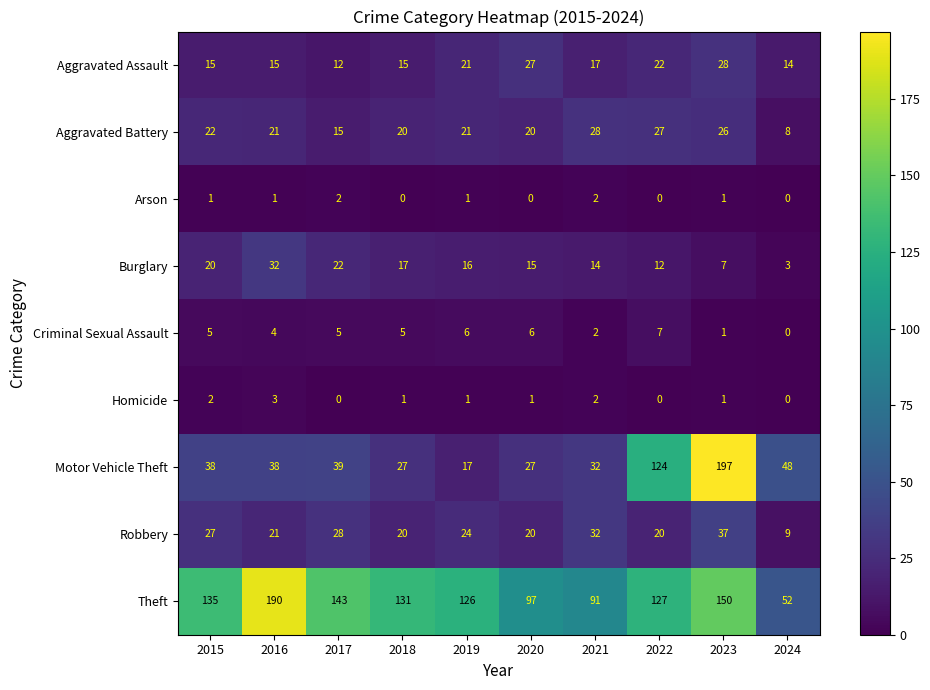

What is the sum of the Robbery values at 2017 and 2020?

48